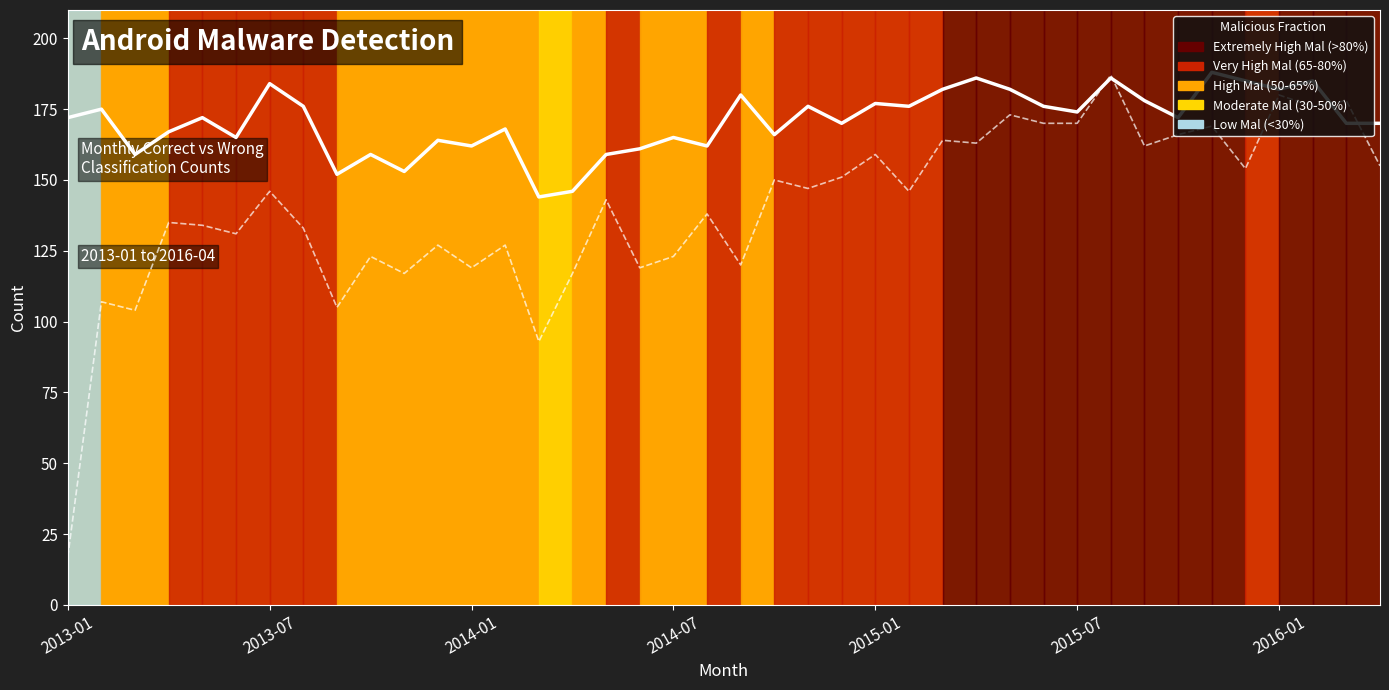

Which series has the largest range (max minus min)?

Mal (line)